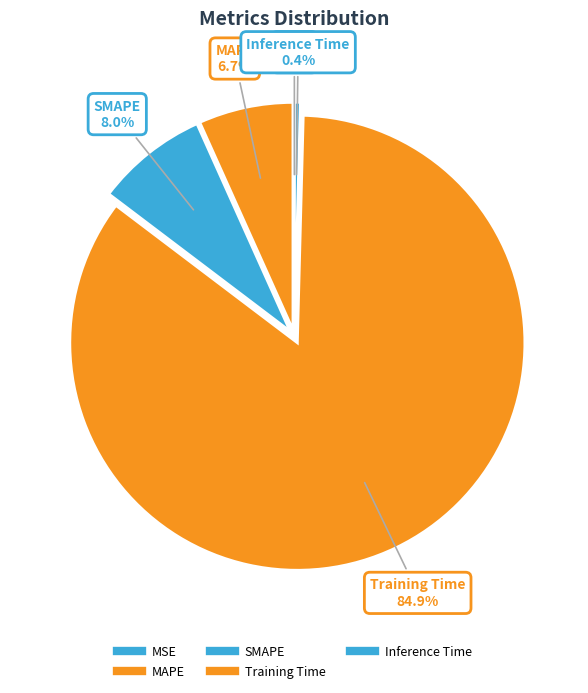

To the nearest percent, what is the combined percentage of SMAPE and Training Time?

93%